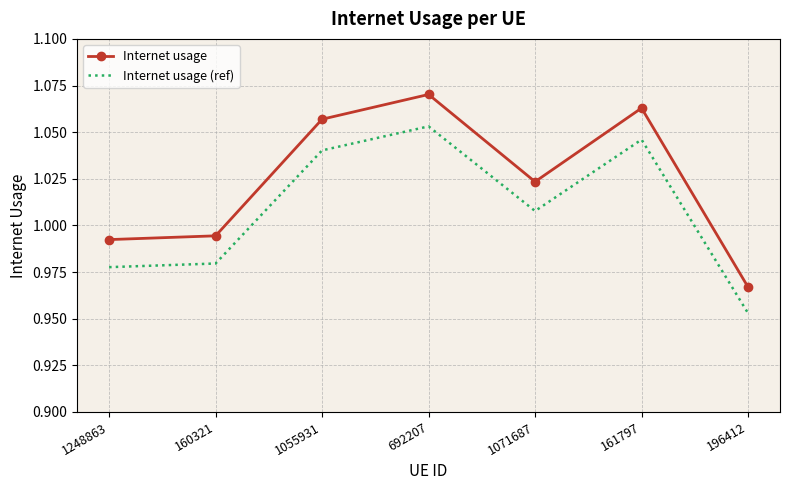

At how many categories does at least one series exceed 1?

4